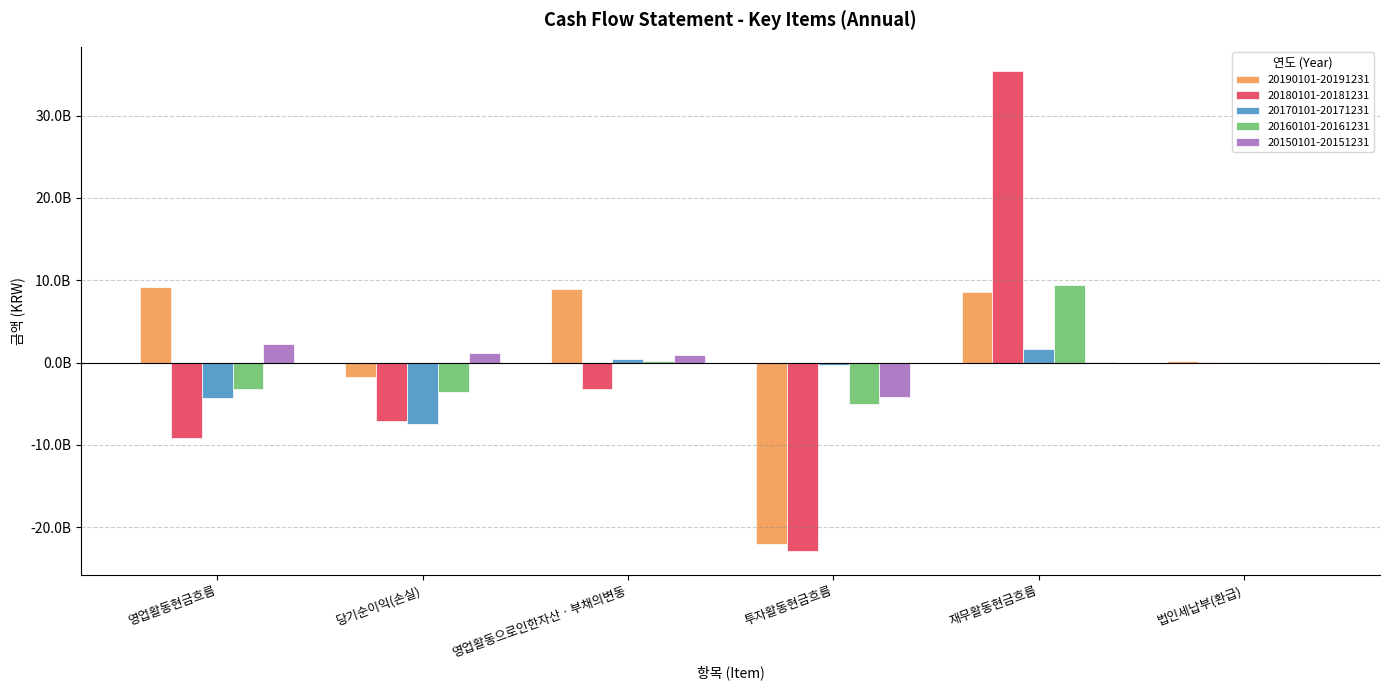

At which category is the sum across all series the highest?

재무활동현금흐름